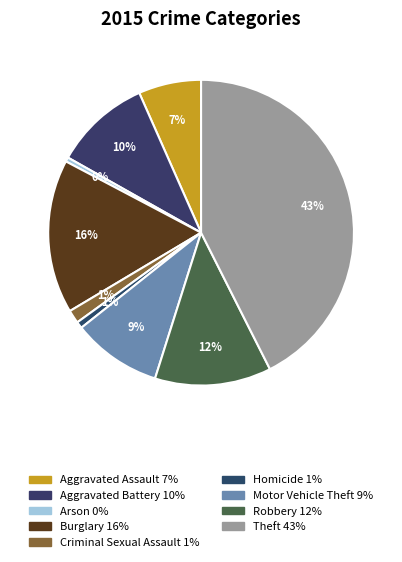

The Motor Vehicle Theft slice represents 1% of the pie. True or false?

False